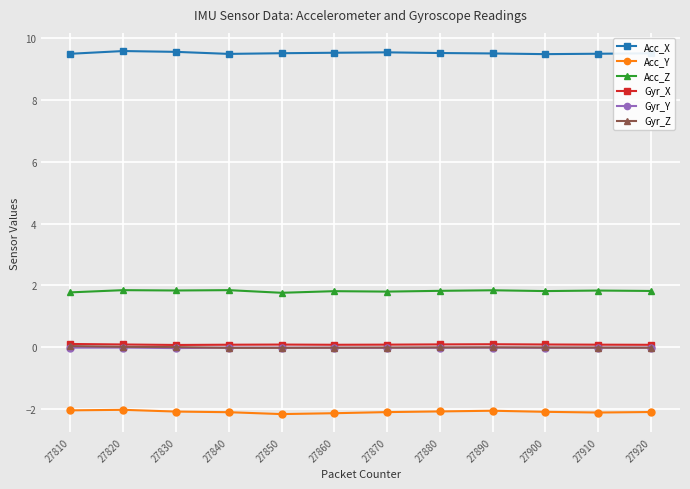

True or false: Gyr_Y and Acc_Z cross at least once.

False